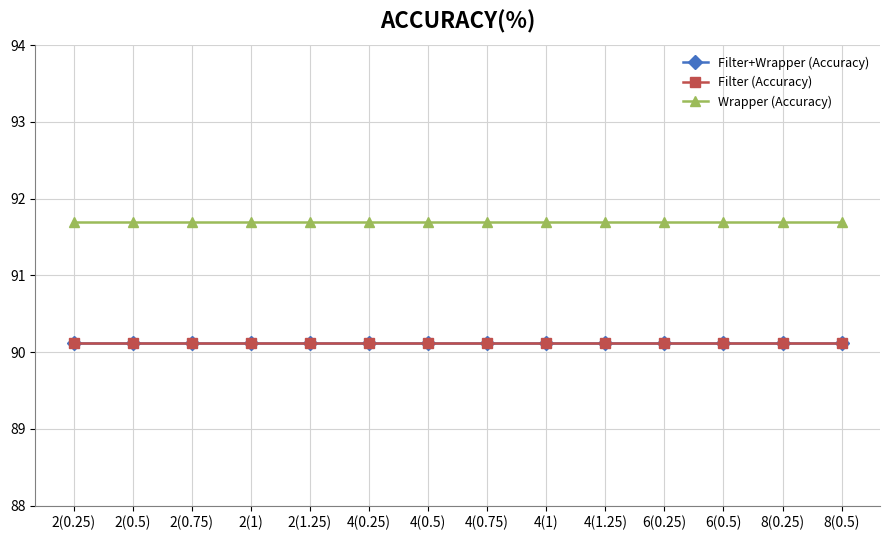

Is this an area chart (filled region under the line)?

No